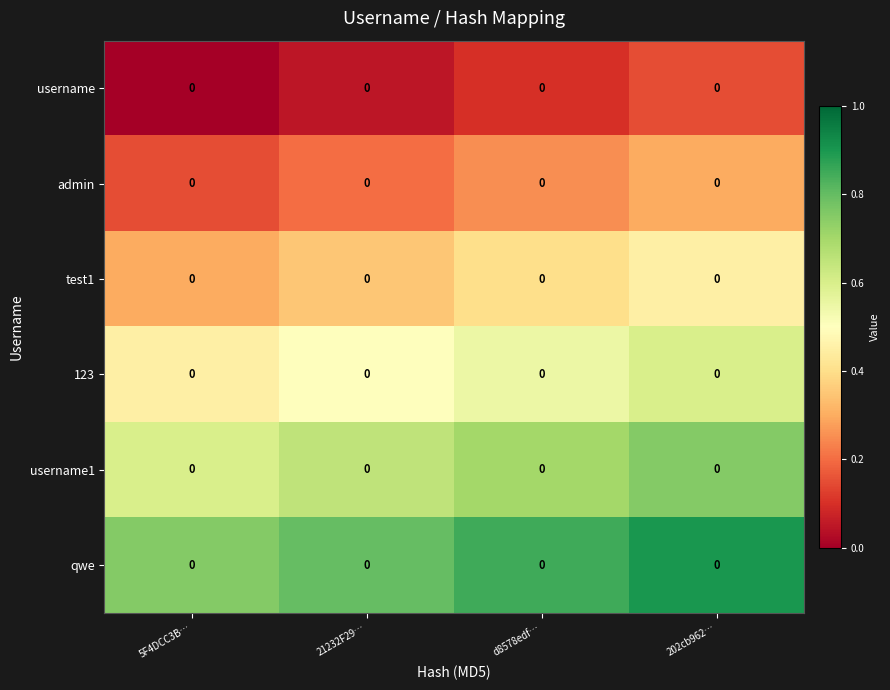

How many data points does each series have?

4